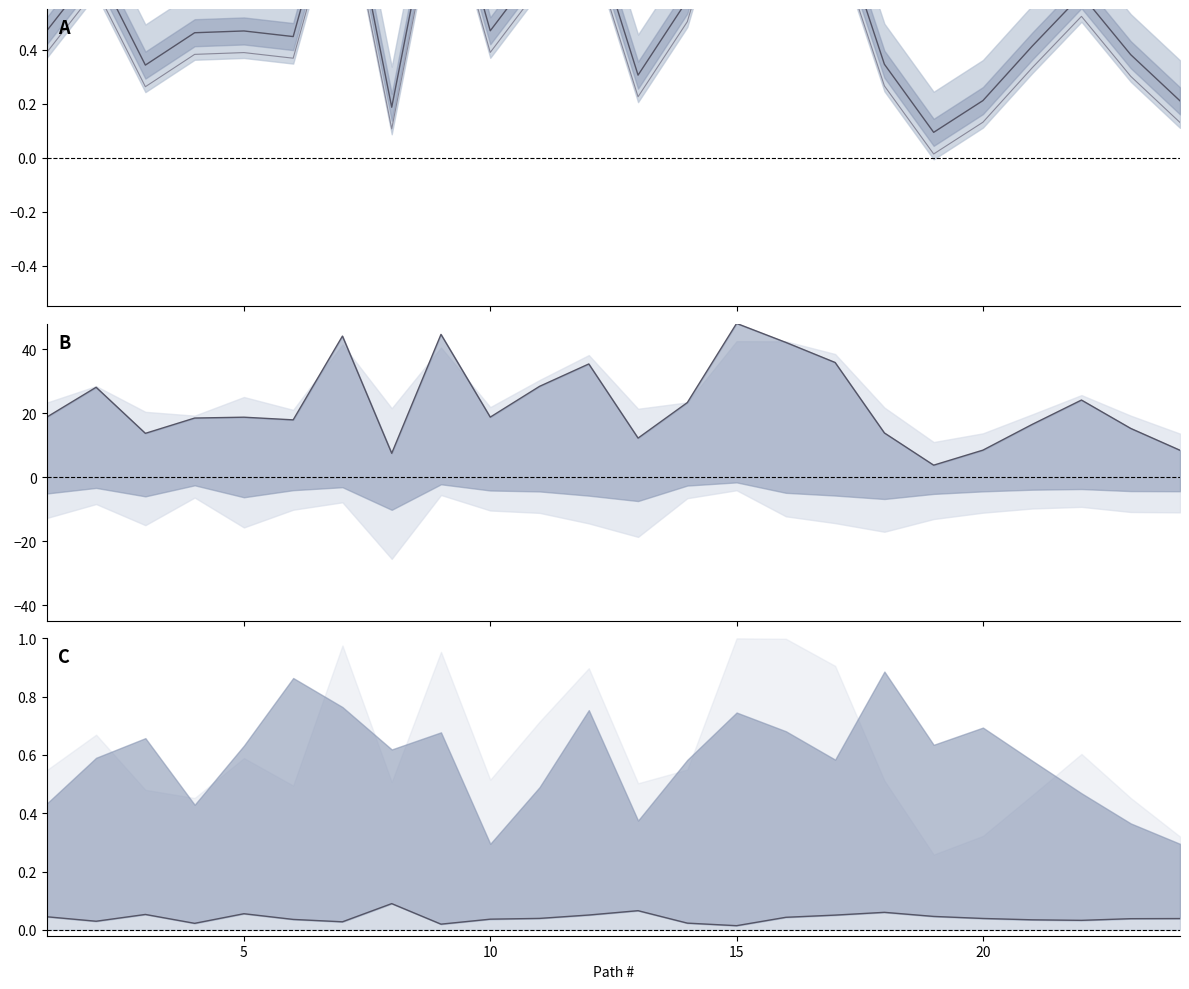

The uncalibrated workflow error series shows 59.7 at 8. True or false?

False